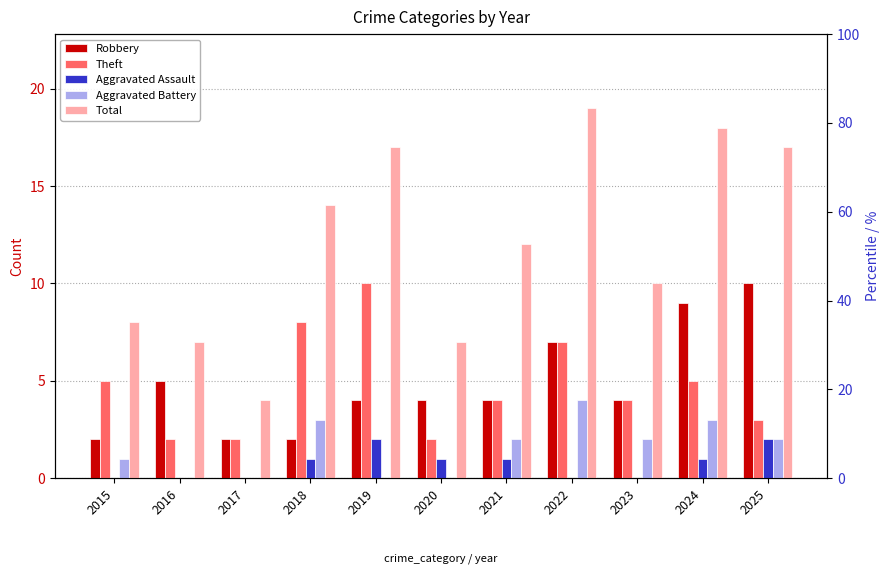

The Total series shows 14 at 2018. True or false?

True